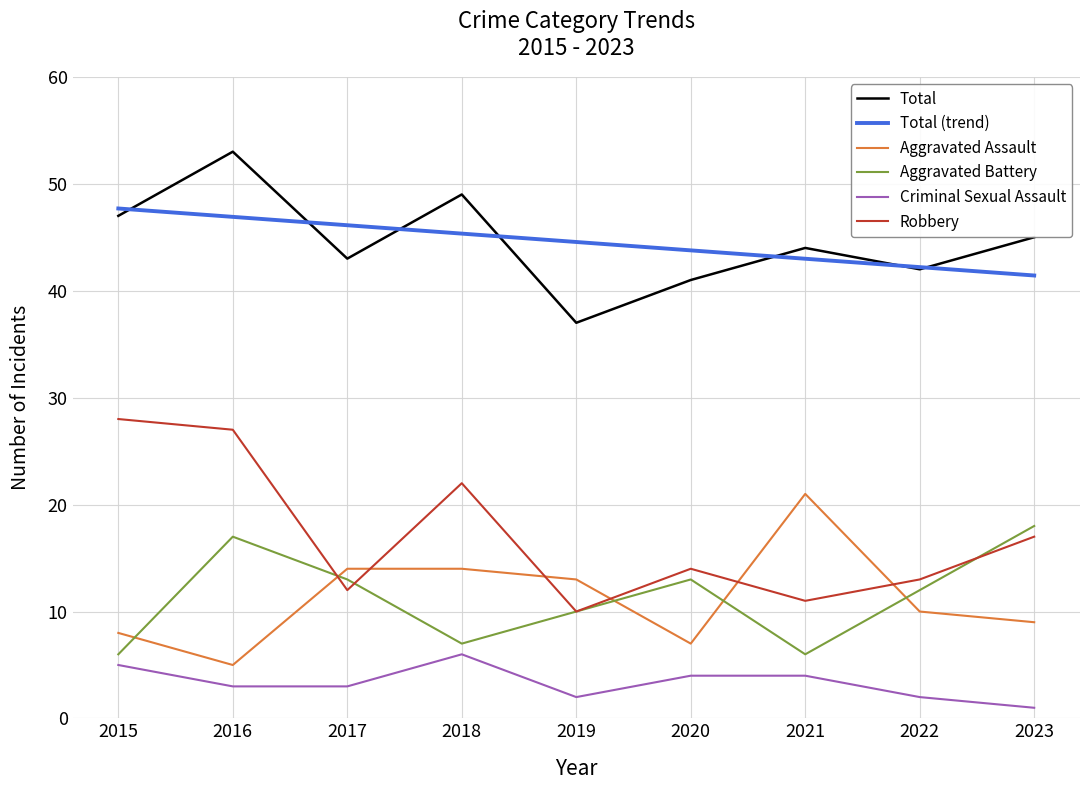

After their last crossing, which series has the higher values: Aggravated Battery or Aggravated Assault?

Aggravated Battery